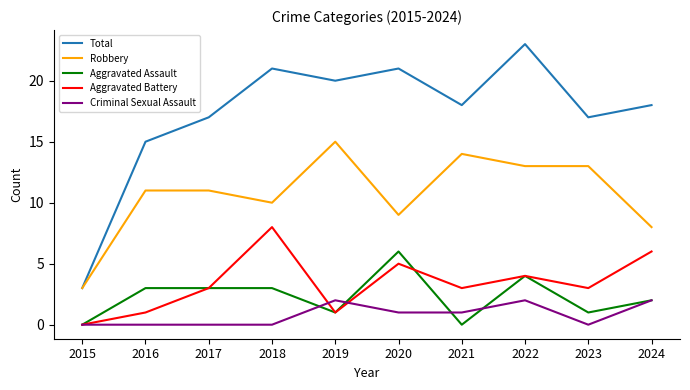

What is the approximate value of Robbery at 2024?

8